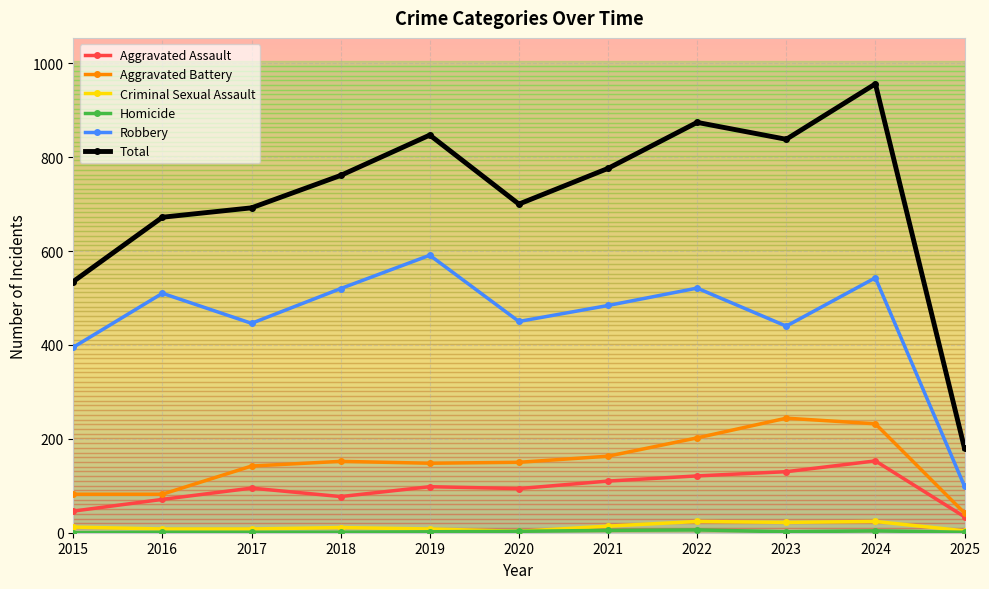

What is the greatest value displayed?

956